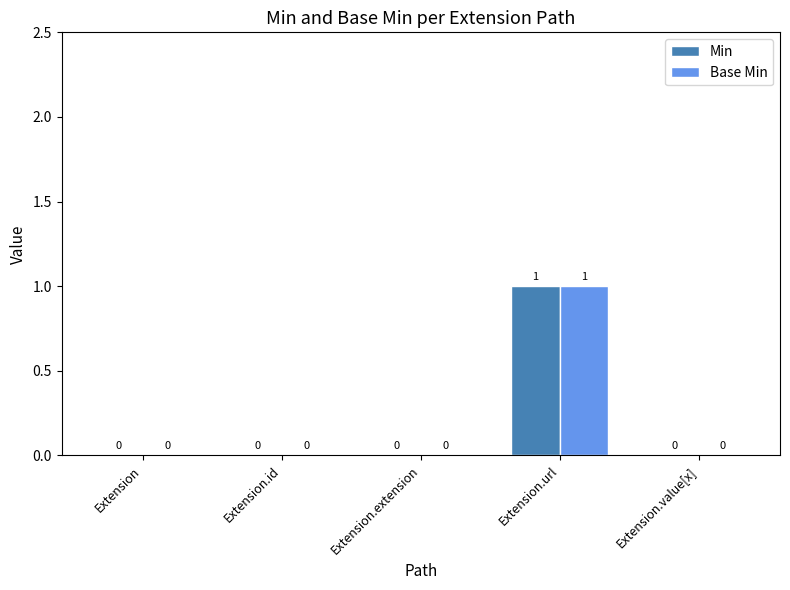

How many positive values does the Min series have?

1